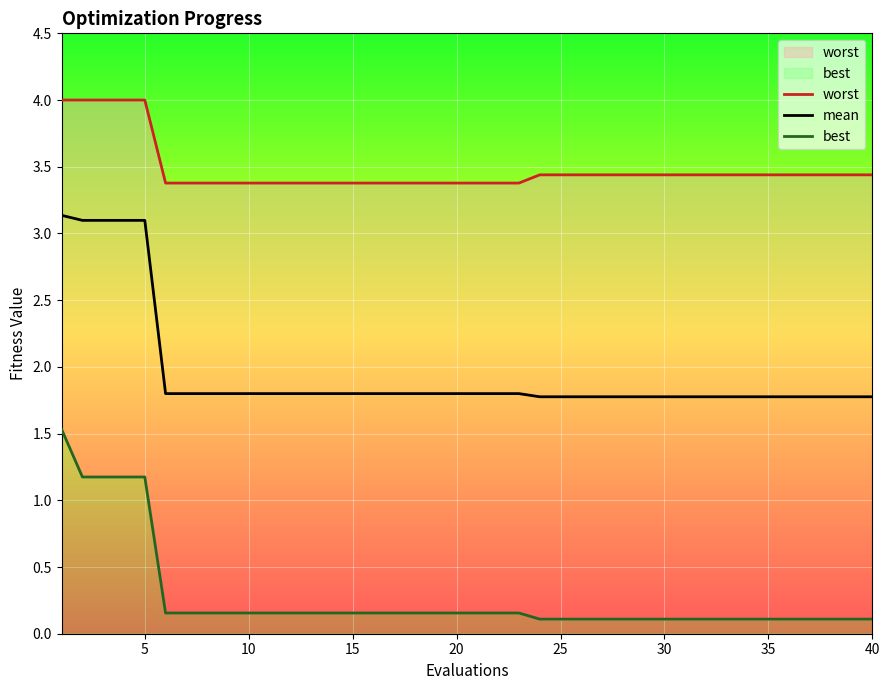

At how many categories does at least one series exceed 1?

40